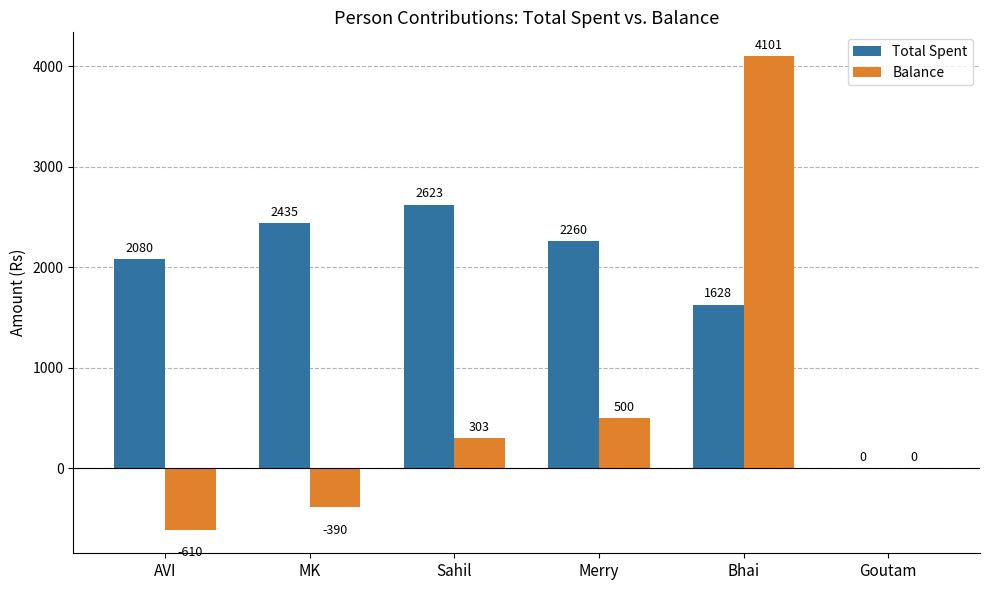

Reading left to right, what are all the values shown in this chart?

Total Spent: AVI=2080	MK=2435	Sahil=2623	Merry=2260	Bhai=1628	Goutam=0
Balance: AVI=-610	MK=-390	Sahil=303	Merry=500	Bhai=4101	Goutam=0